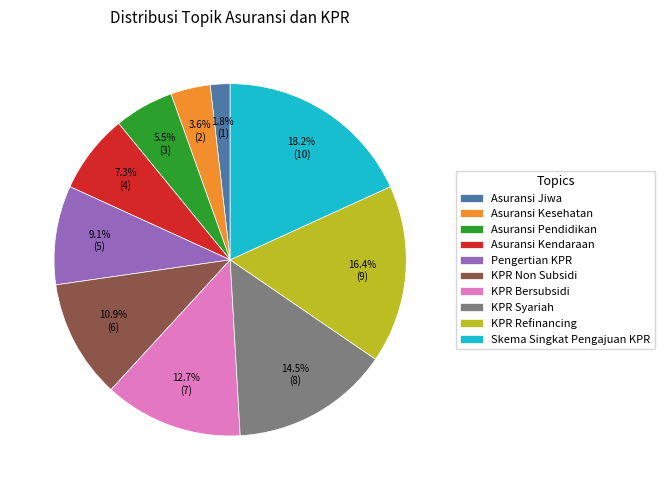

Does KPR Refinancing represent more than half of the total?

No